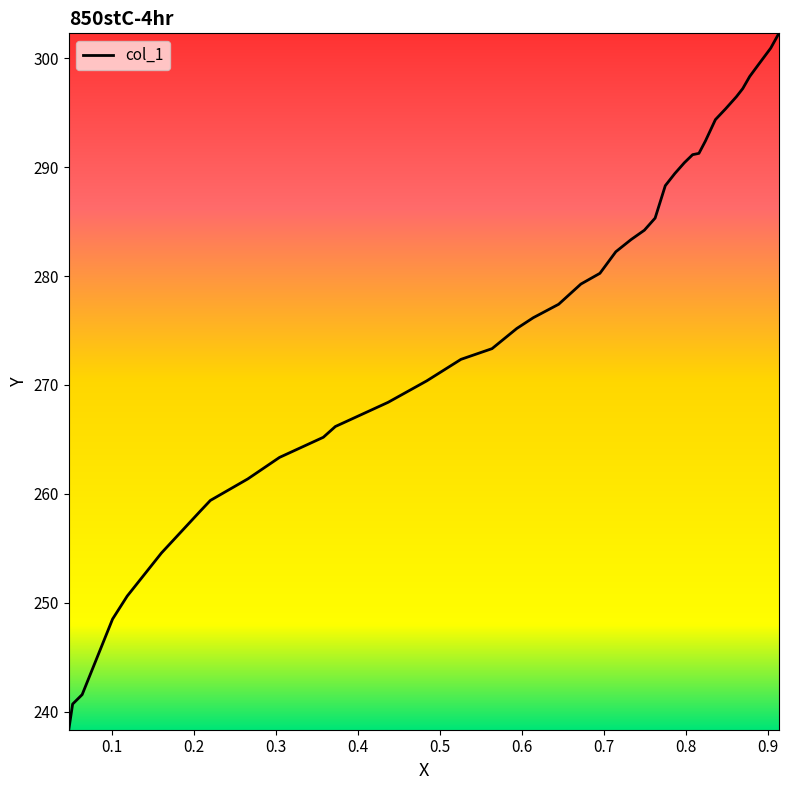

What is the smallest value displayed?

238.4